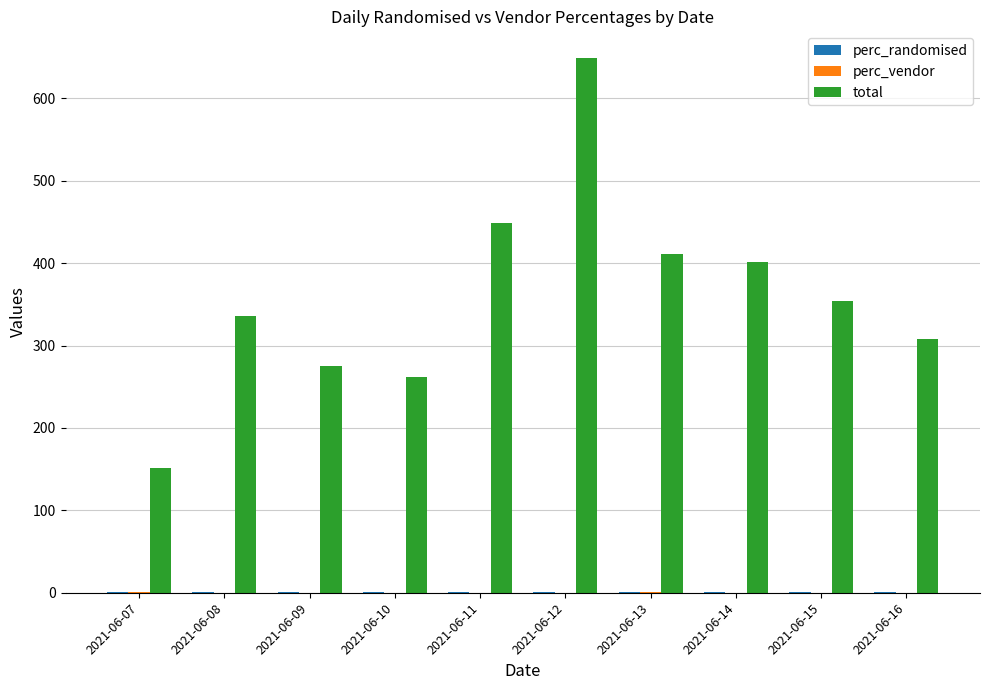

Between 2021-06-07 and 2021-06-15, which series saw the biggest shift?

total